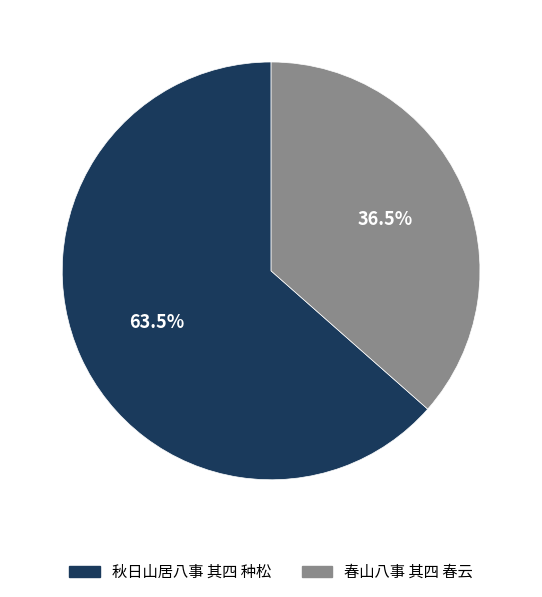

Between 春山八事 其四 春云 and 秋日山居八事 其四 种松, which is larger?

秋日山居八事 其四 种松